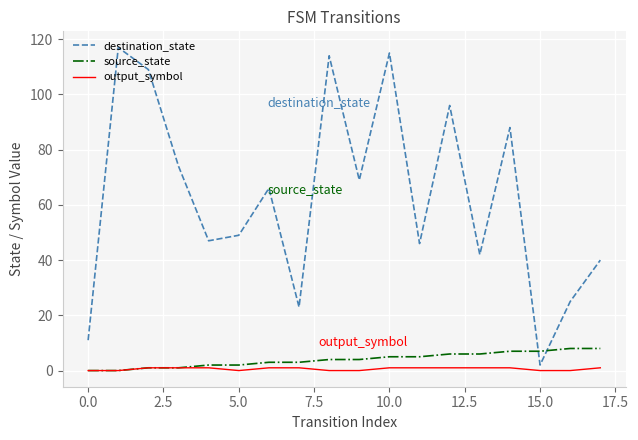

Reading left to right, list all the values displayed in this chart.

destination_state: 11	117	109	74	47	49	66	23	114	69	115	46	96	42	88	2	25	40
source_state: 0	0	1	1	2	2	3	3	4	4	5	5	6	6	7	7	8	8
output_symbol: 0	0	1	1	1	0	1	1	0	0	1	1	1	1	1	0	0	1